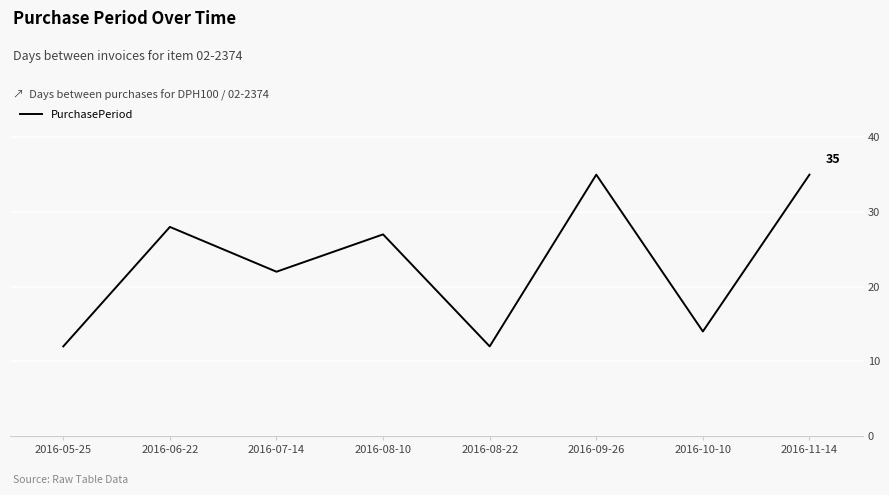

True or false: the data shows 12 at 2016-05-25.

True